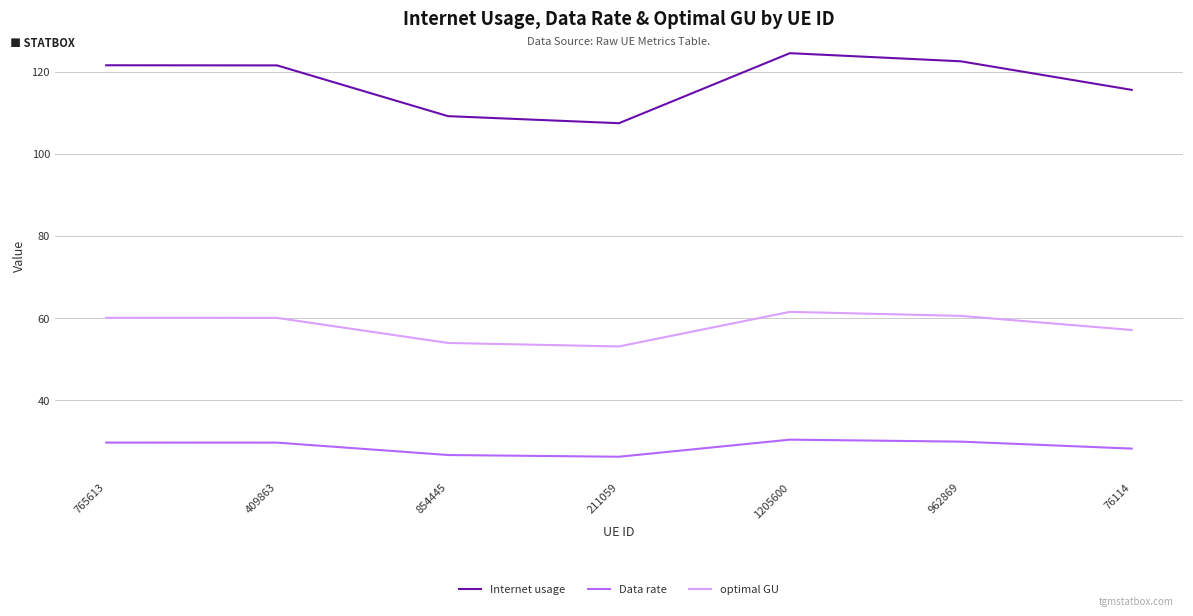

What position from the left is 962869?

6